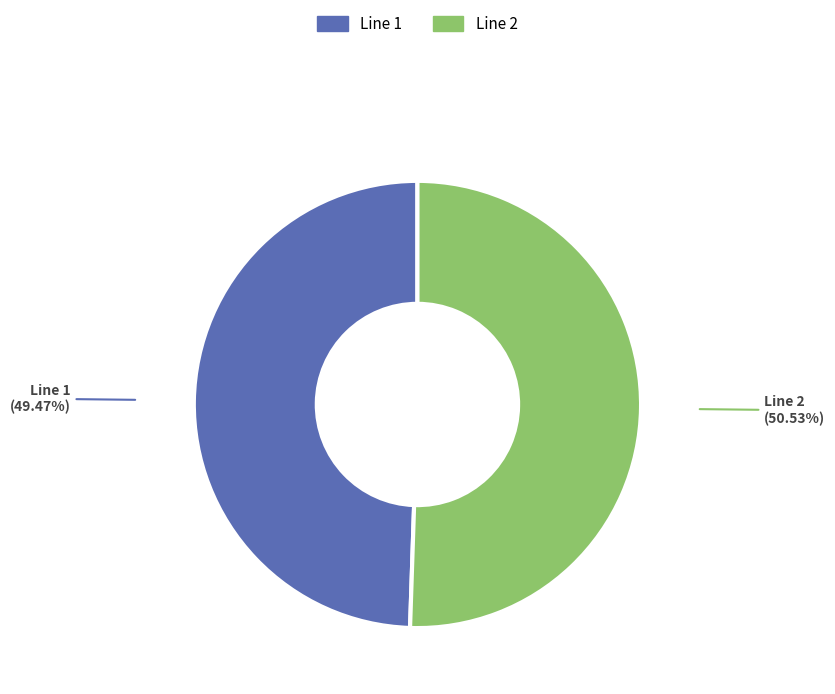

Rank the categories by value from highest to lowest.

Line 2, Line 1